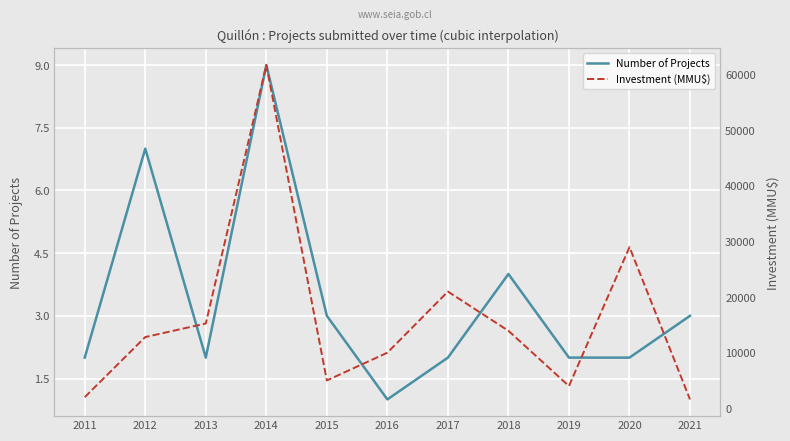

At which label is Investment (MMU$) closest to 31680?

2020